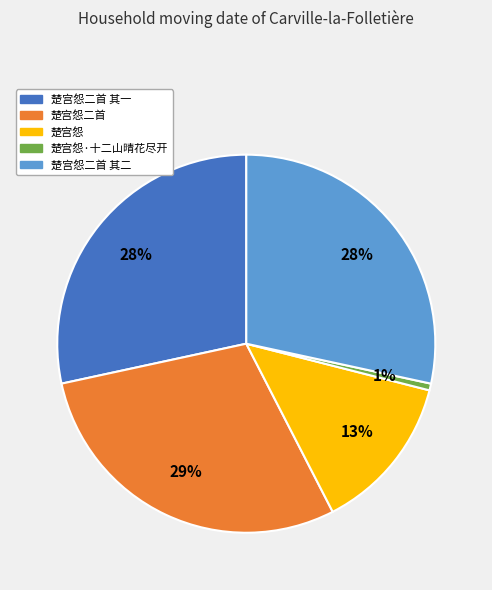

Is there a majority slice in this chart?

No